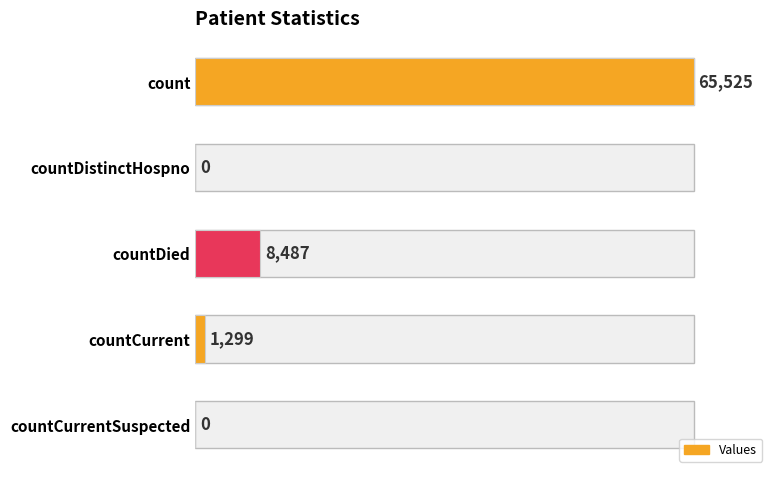

How many series are shown in this chart?

1